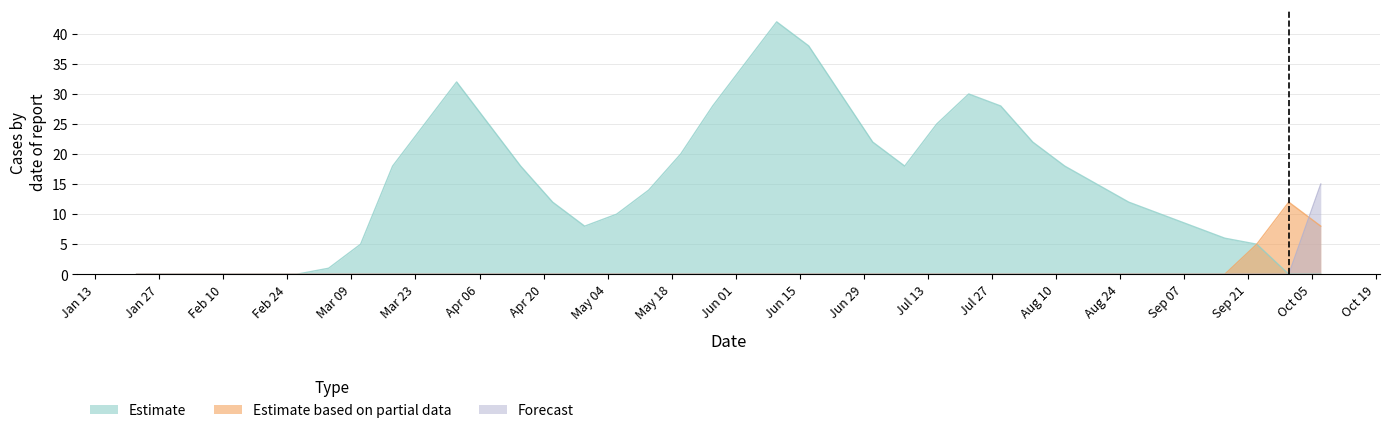

List the series in order of their peak value, lowest first.

Estimate based on partial data, Forecast, Estimate